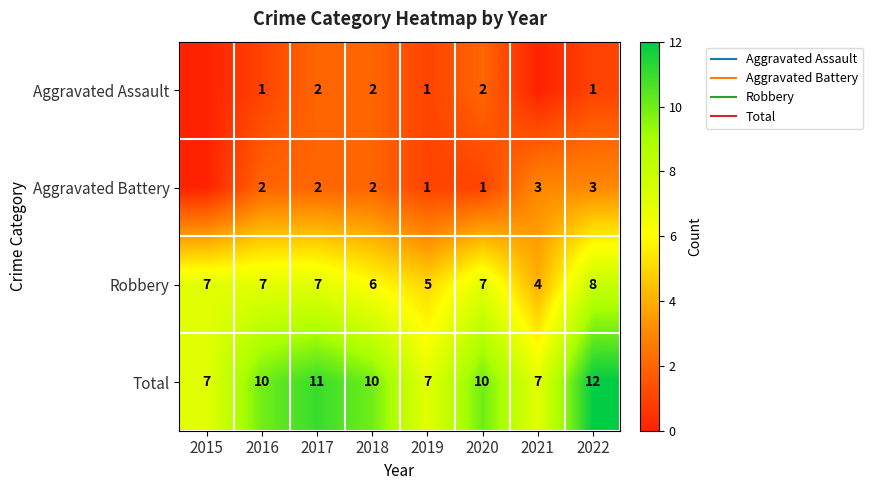

Rank the categories by Total value from lowest to highest.

2015, 2019, 2021, 2016, 2018, 2020, 2017, 2022